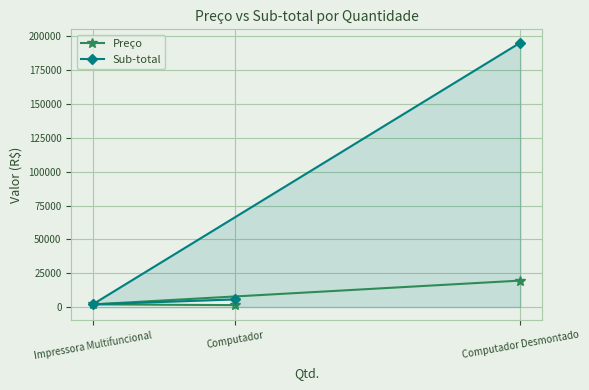

What are all the series names shown in the legend?

Preço, Sub-total